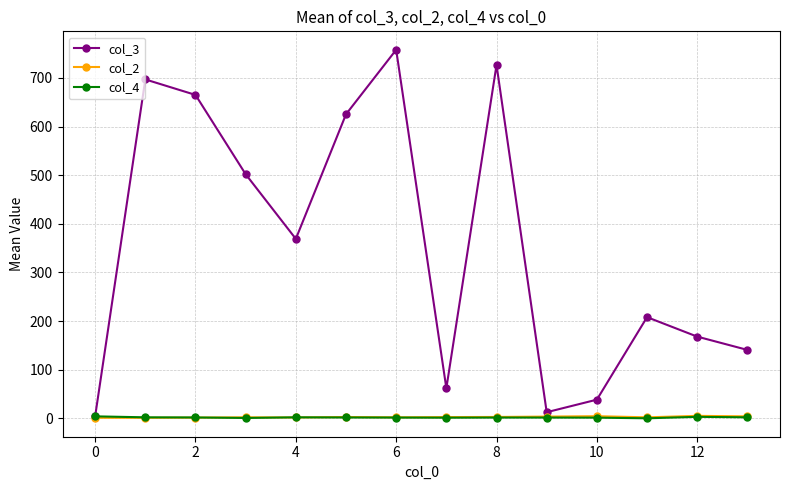

At how many categories does at least one series exceed 79?

10